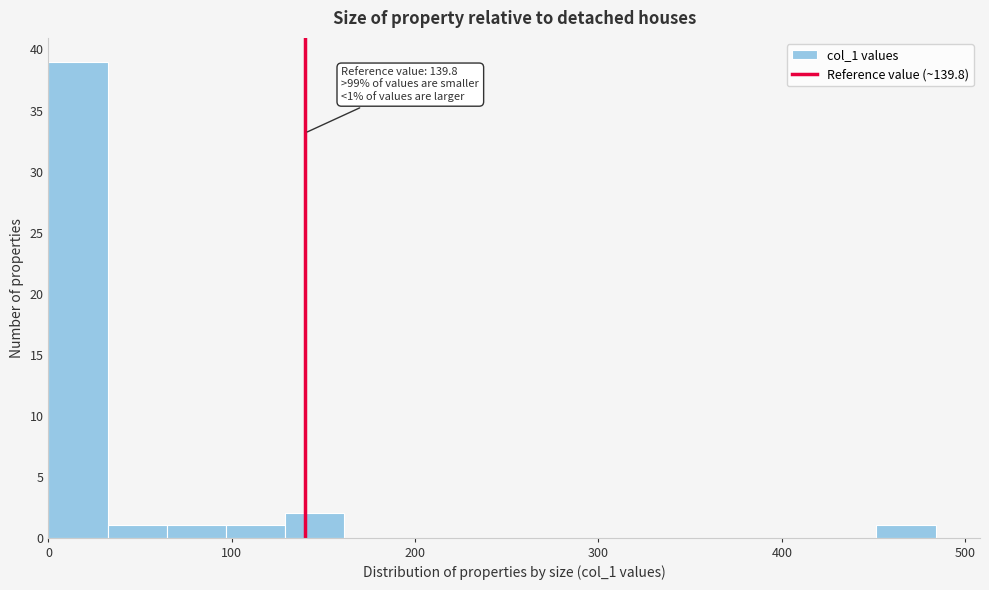

Read against the x-axis, roughly where is the centre of the tallest bar?

20